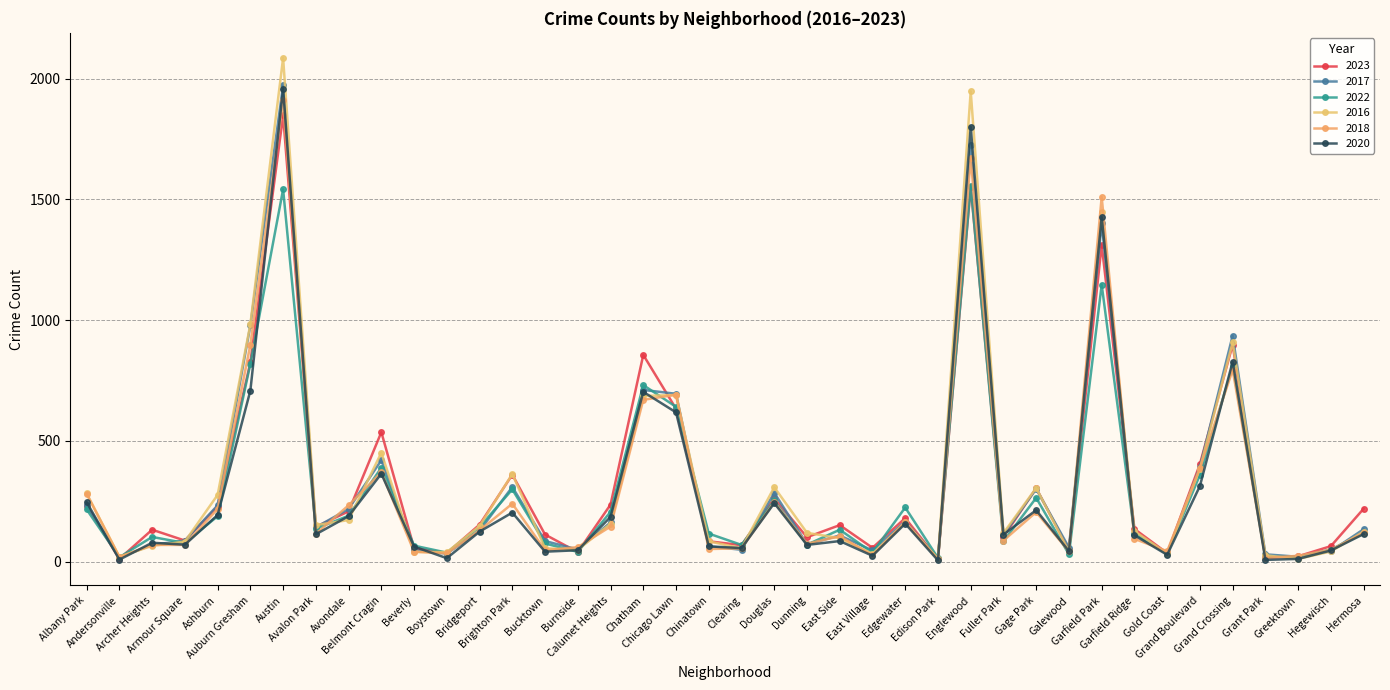

At which label does 2018 first exceed 115?

Albany Park